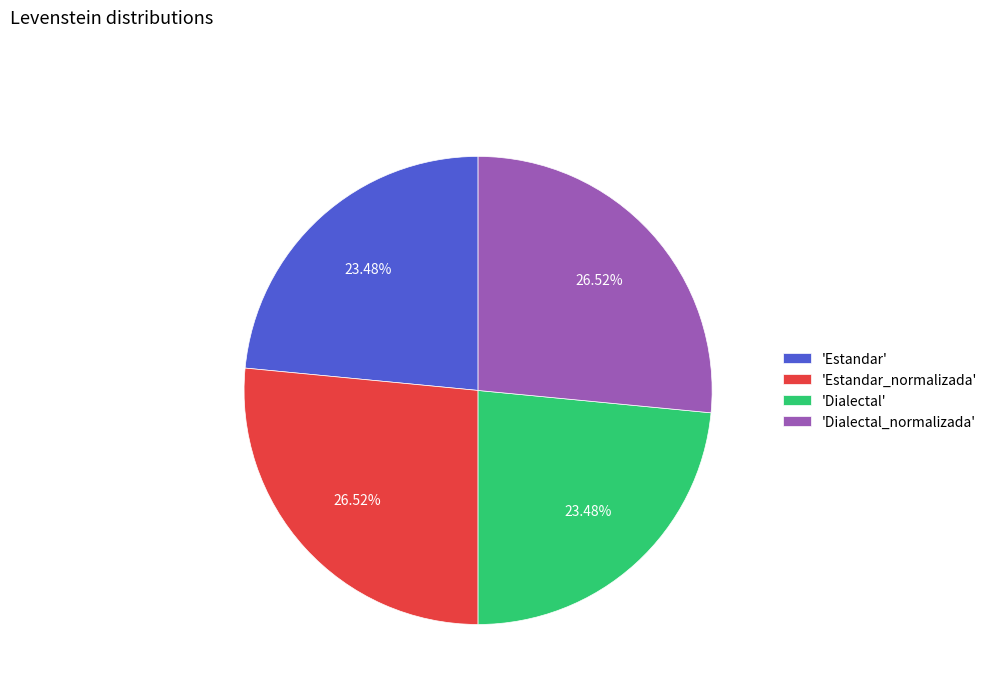

Is there a majority slice in this chart?

No